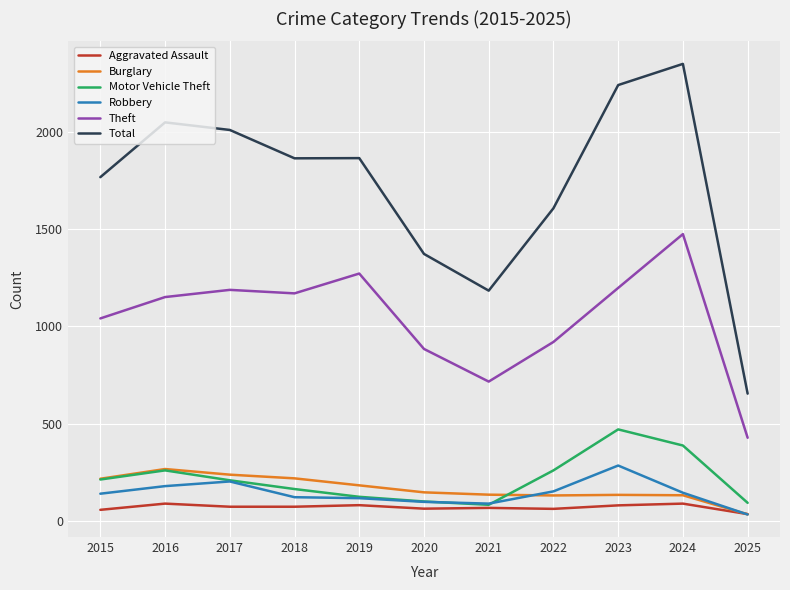

True or false: Burglary and Motor Vehicle Theft intersect in this chart.

True